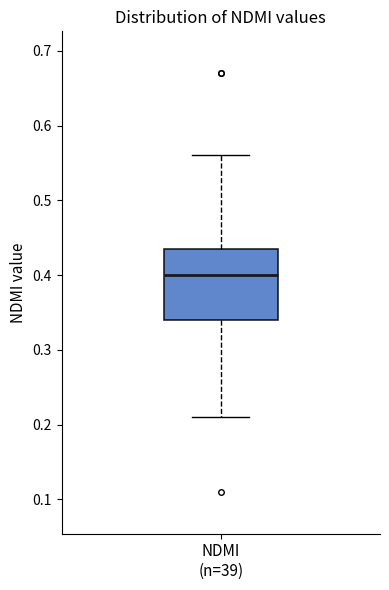

Transcribe this box plot: give where the median line is, the range the box spans, and where the two whiskers end, as read against the y-axis. The values are not printed on the chart, so give them approximately, as read against the axis.

median 0.40, box 0.34 to 0.44, whiskers 0.21 to 0.56